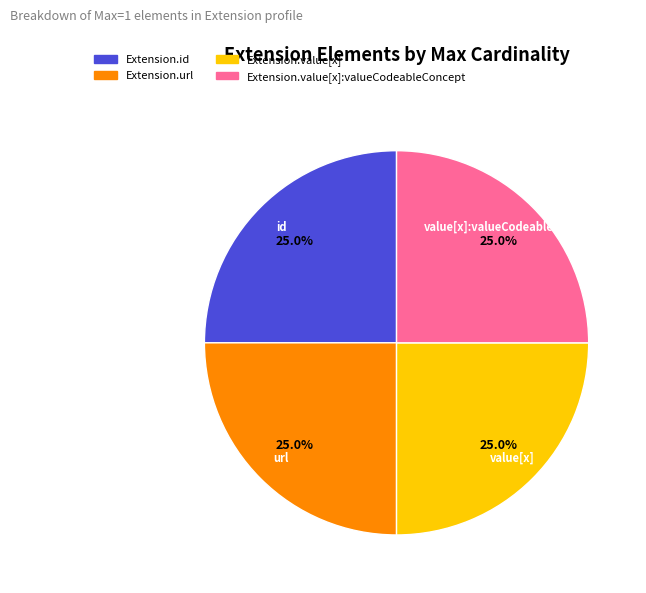

Is there any slice that represents more than half of the pie?

No